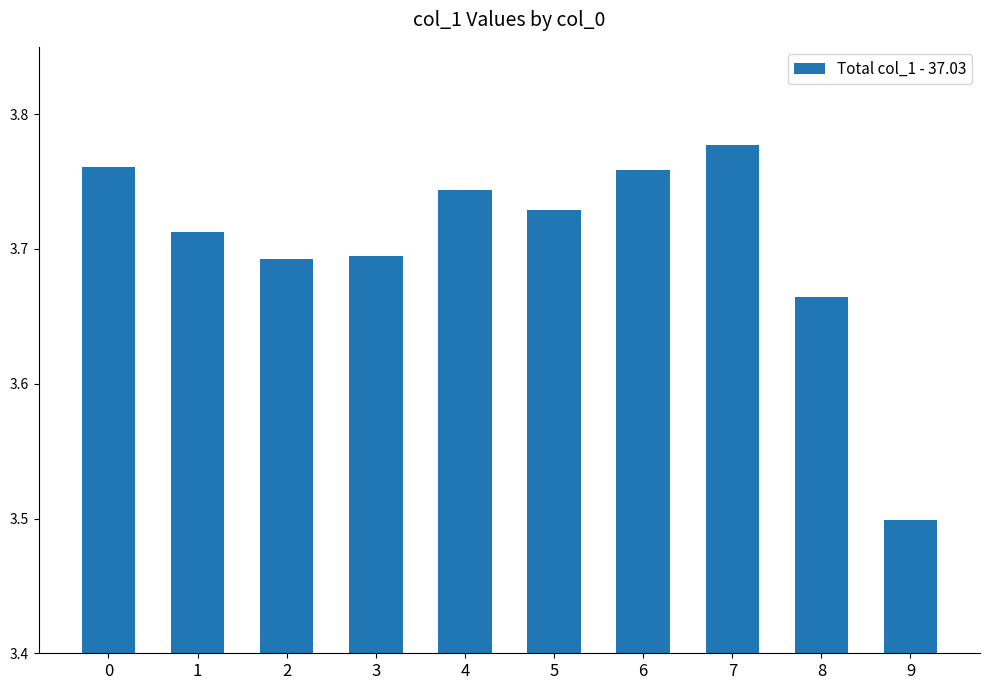

What is the smallest value displayed?

3.5